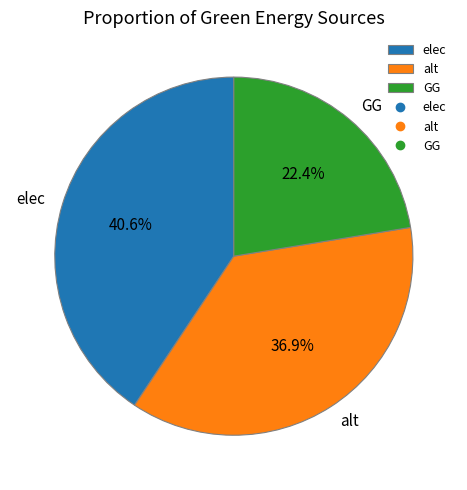

What percentage is NOT represented by elec?

59.4%